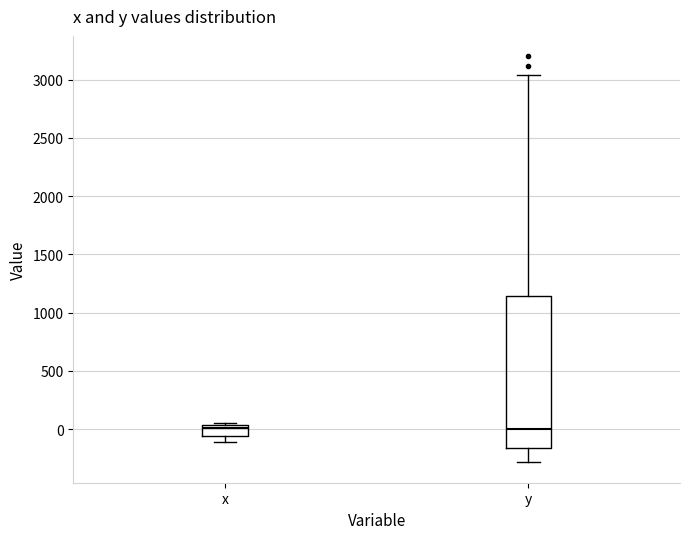

Reading left to right, read every box against the y-axis: the position of its median line, the range the box covers, and the ends of its whiskers. The values are not printed on the chart, so give them approximately, as read against the axis.

x: median 0, box -50 to 50, whiskers -100 to 50 (just above the box's upper edge)
y: median 0, box -150 to 1150, whiskers -300 to 3050